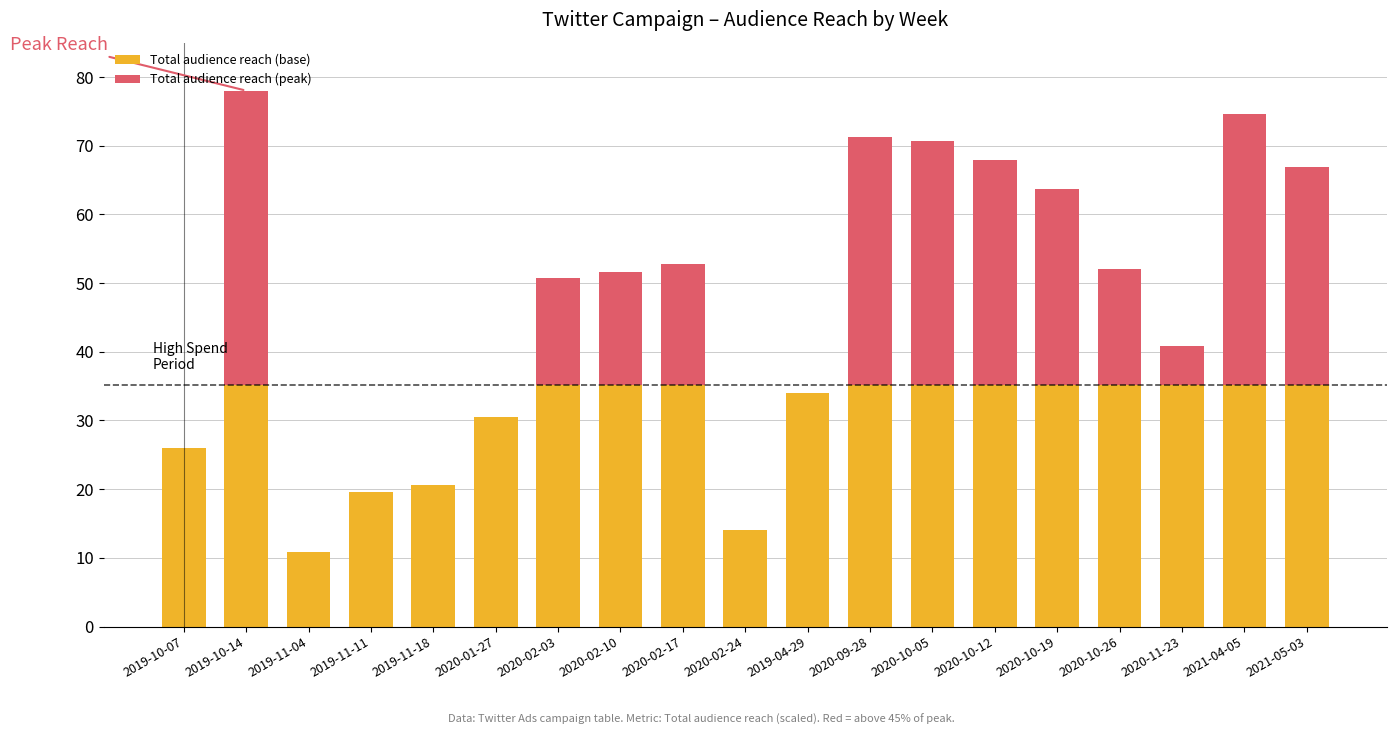

What is the total value across all series at 2019-10-14?

78.0